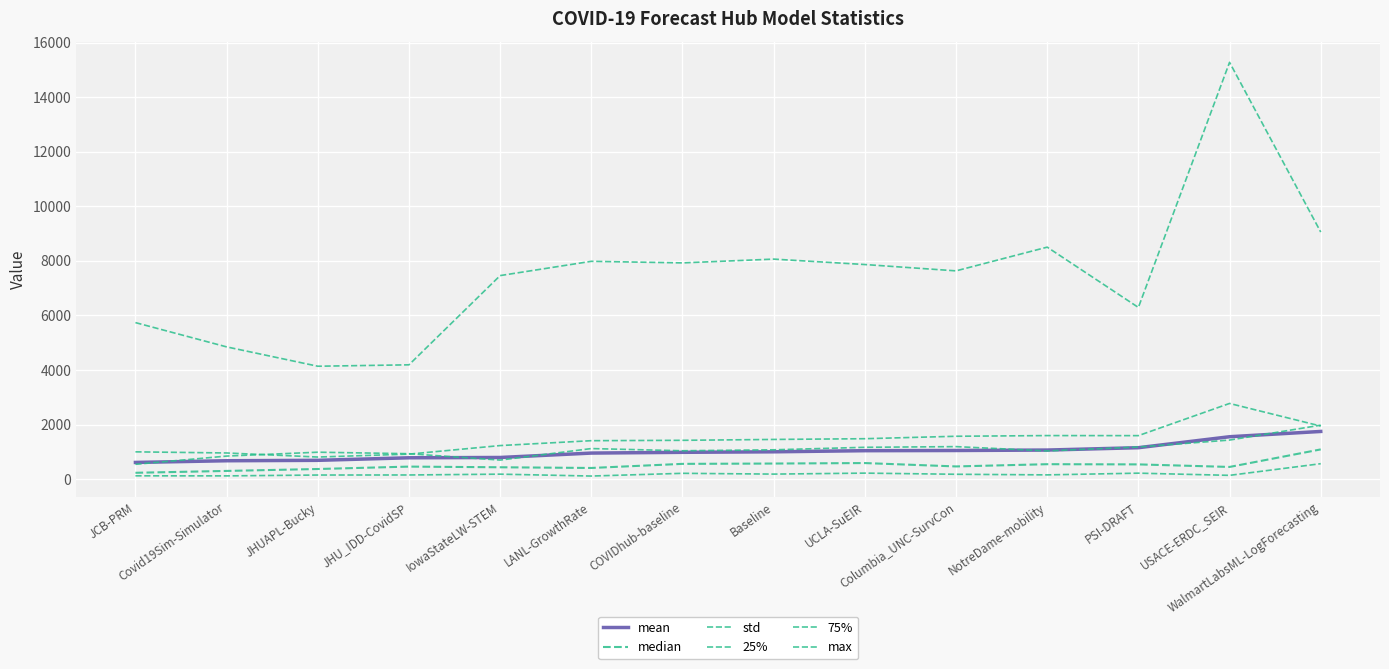

What is the label of the 3rd point from the left?

JHUAPL-Bucky